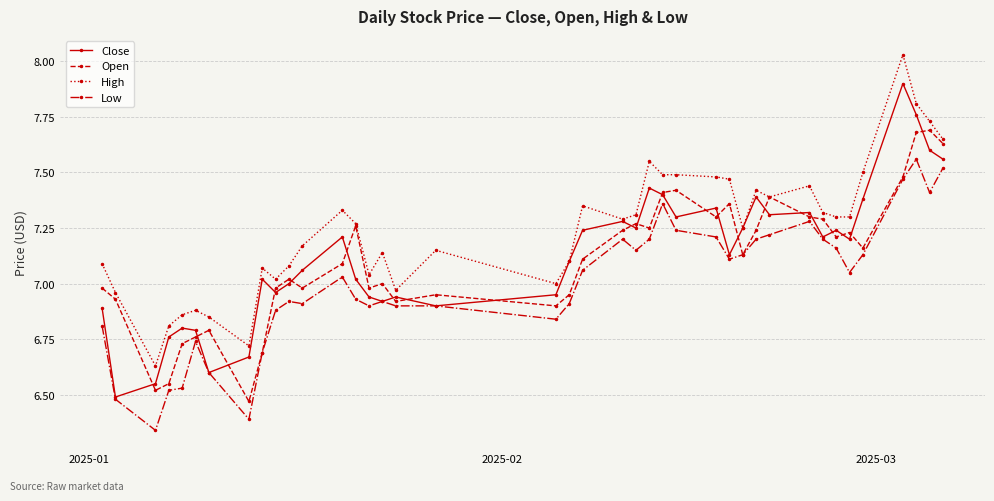

At how many categories does at least one series exceed 6?

40